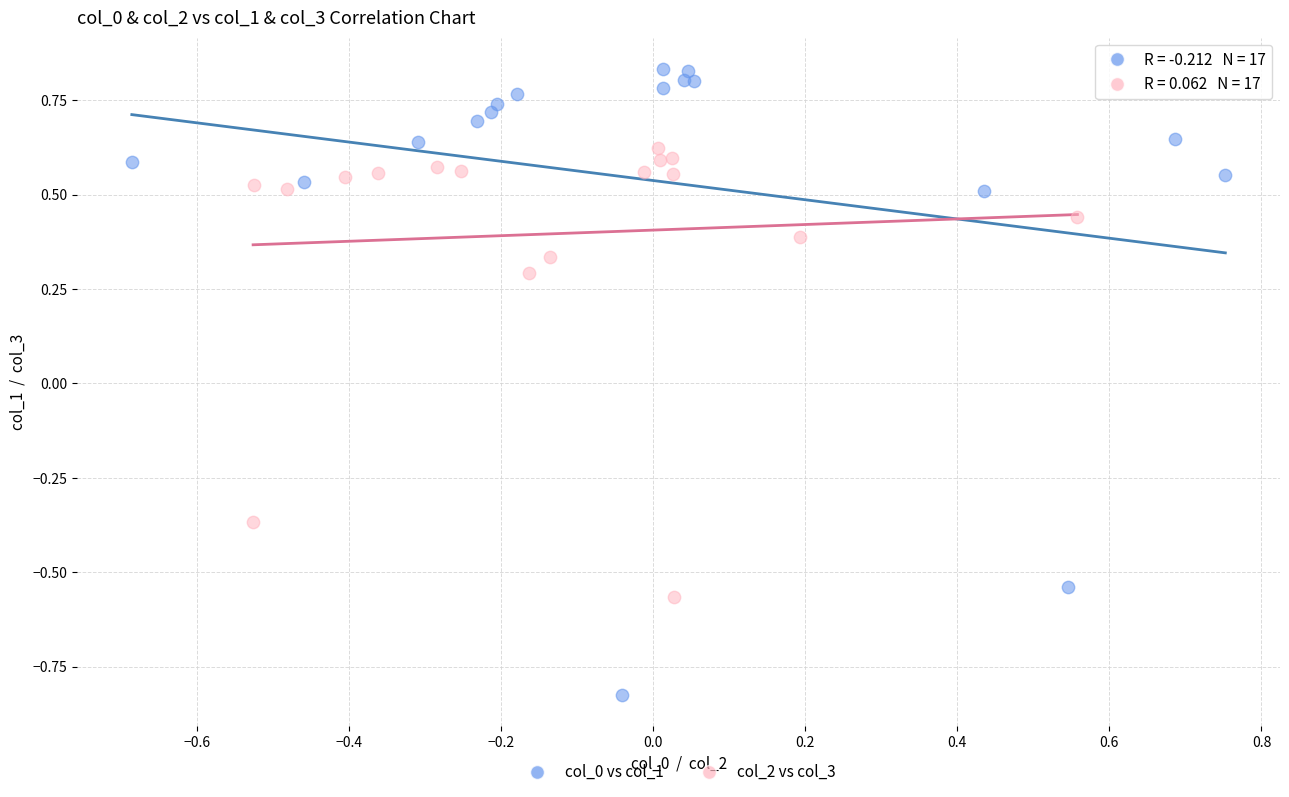

Which series has the largest Y range (max minus min)?

col_0 vs col_1